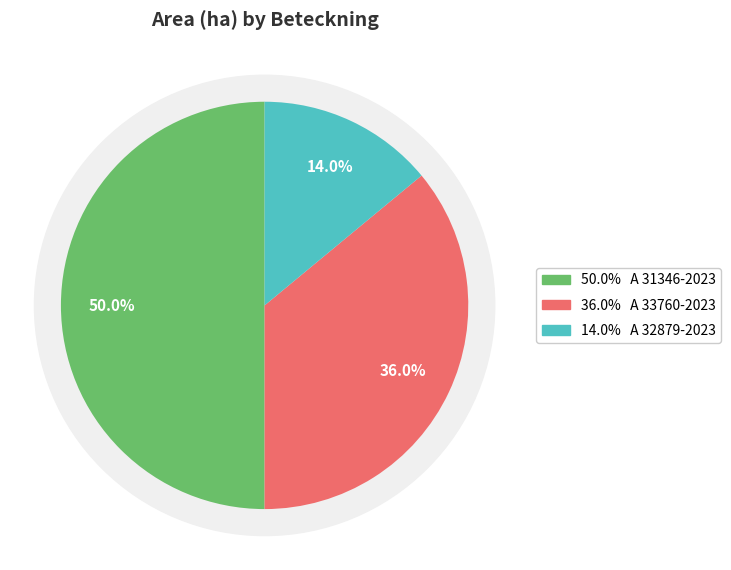

How much of the chart is everything except A 32879-2023?

86.0%